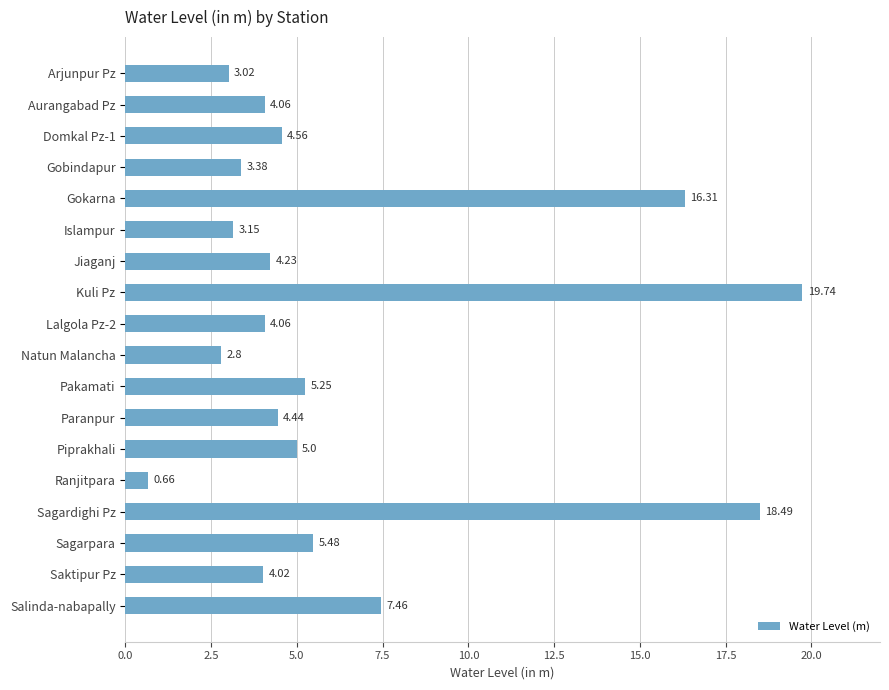

What is the difference between the maximum and second lowest values?

16.9